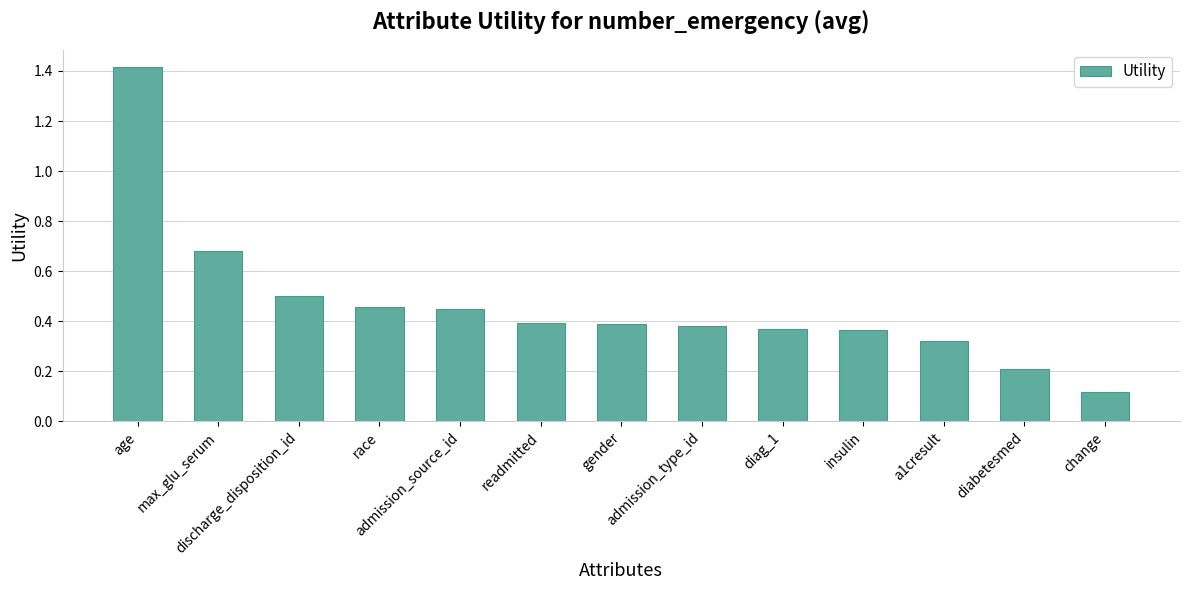

Which has a higher value, race or a1cresult?

race